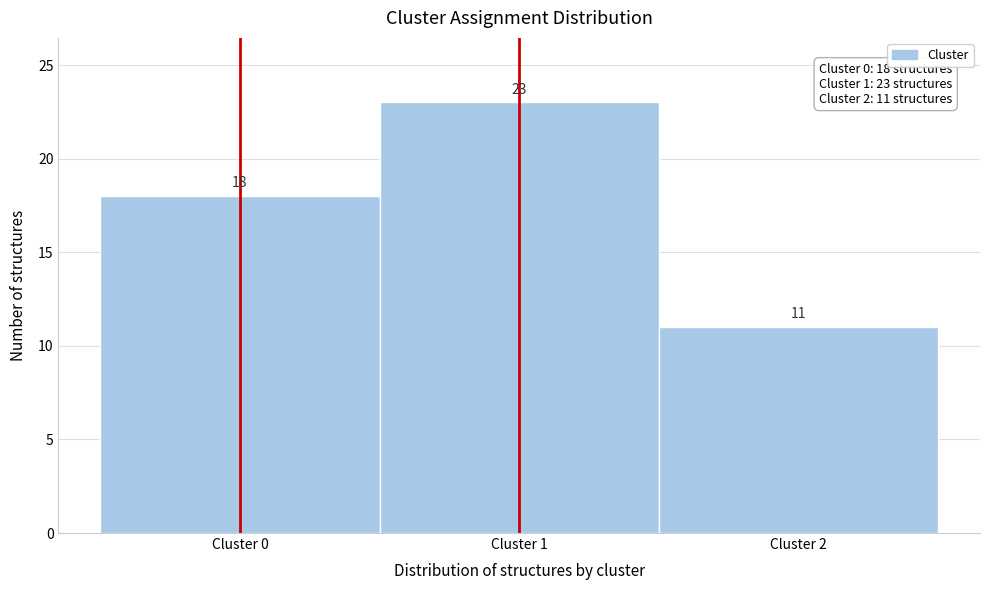

Reading left to right, transcribe this chart: for each bar, give the range it covers on the x-axis and its height.

-0.5 to 0.5: 18
0.5 to 1.5: 23
1.5 to 2.5: 11